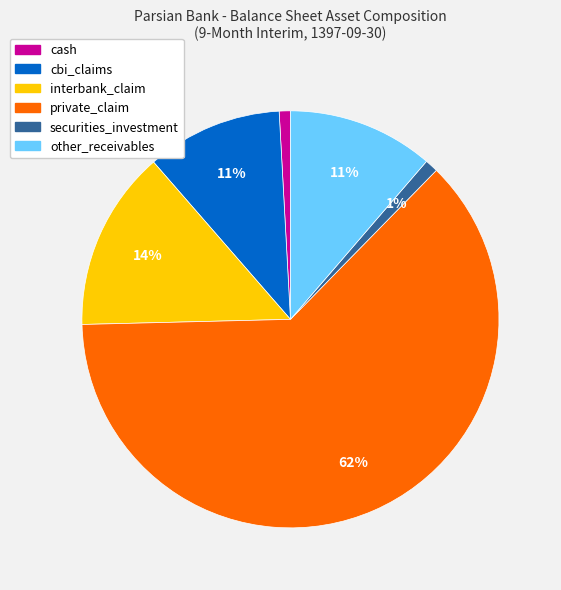

Does cash represent more than half of the total?

No